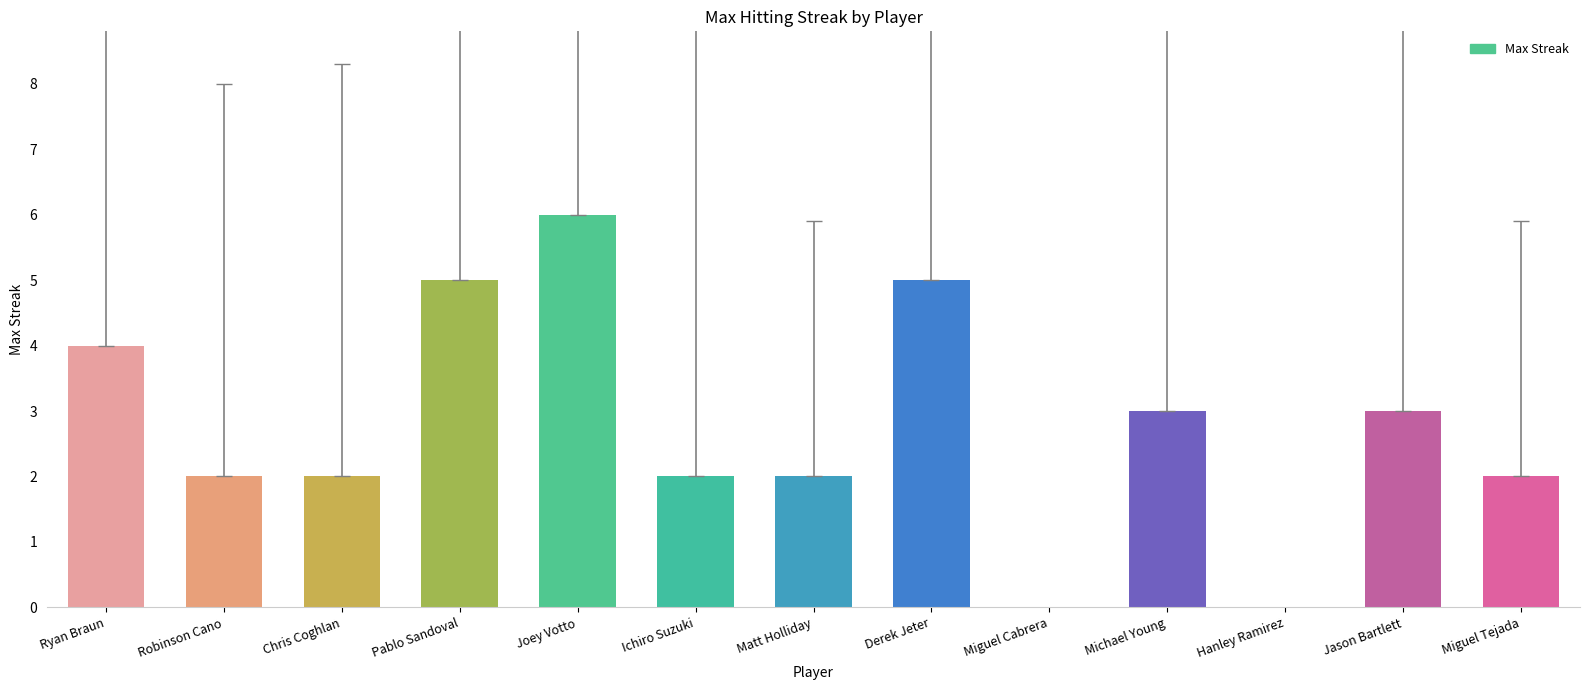

At which category does the chart reach its peak across all series?

Joey Votto